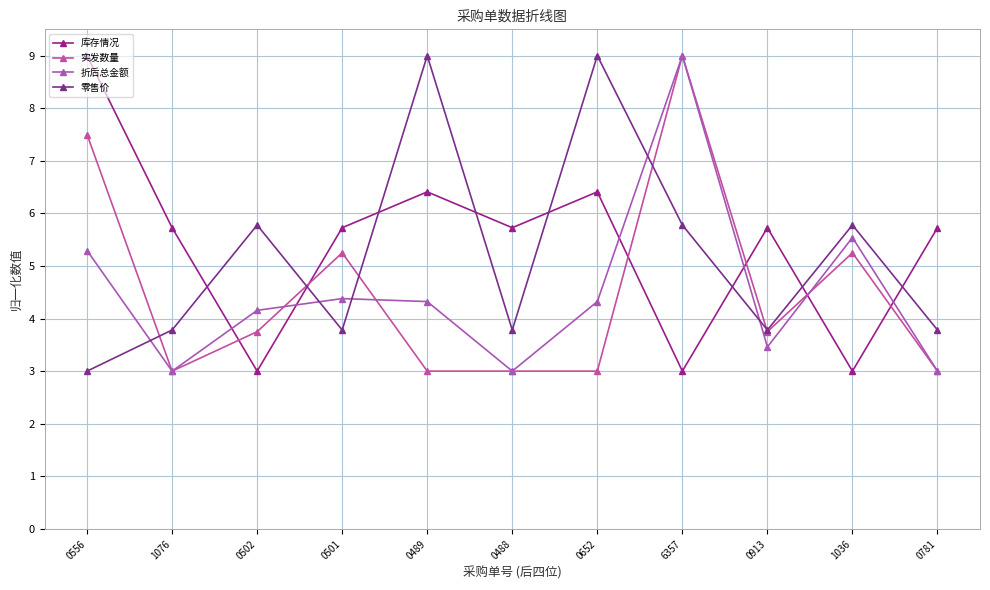

Which category has the highest value across all series?

0556